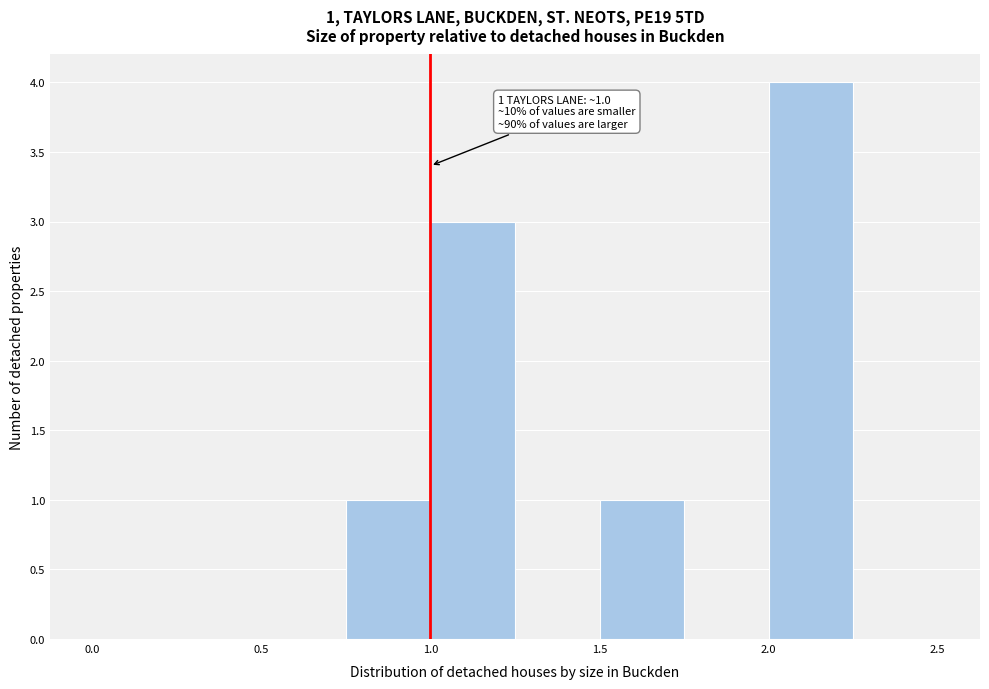

Over which range of the x-axis is the bar tallest?

2.00 to 2.25